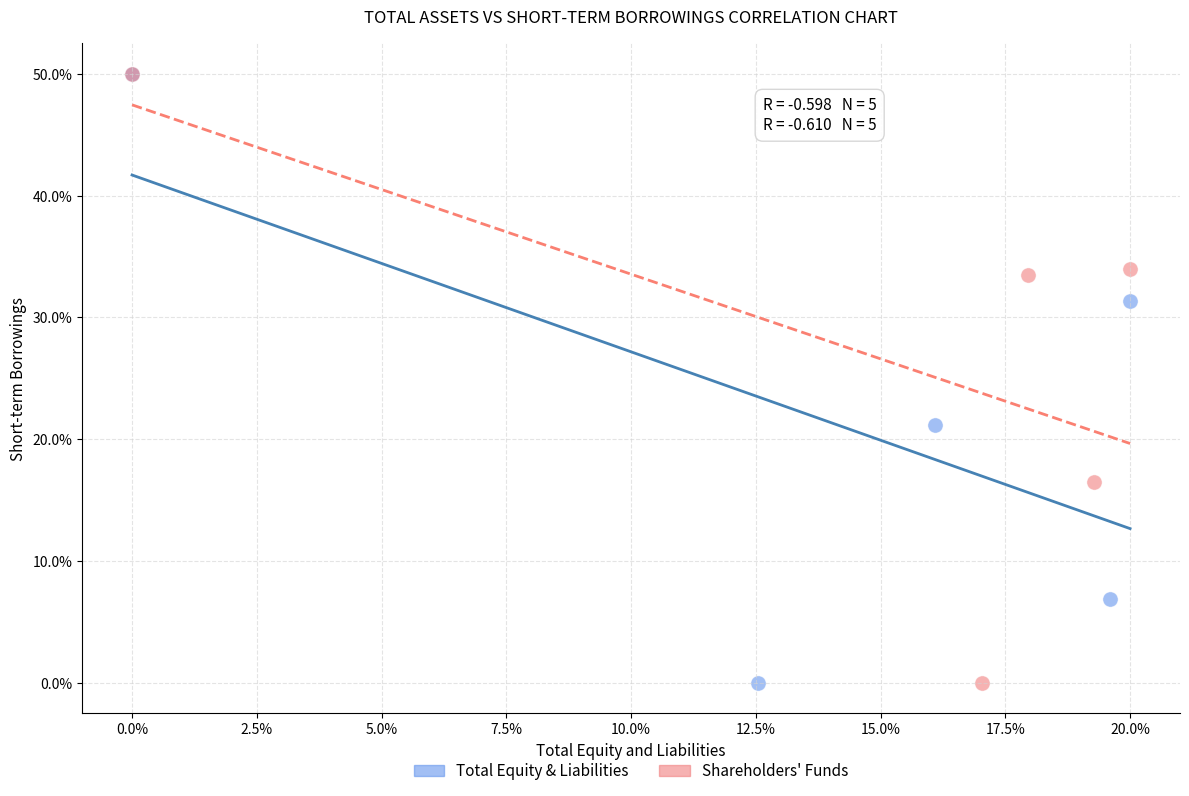

What are all the series names shown in the legend?

Total Equity & Liabilities, Shareholders' Funds